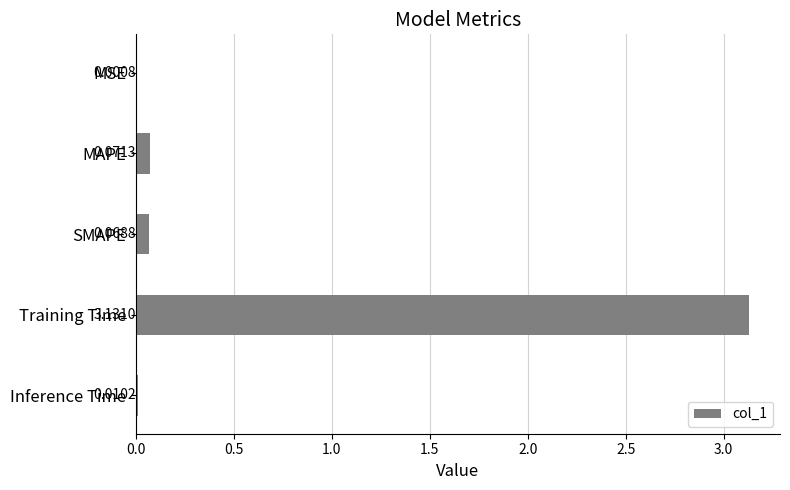

At which label is the value closest to 1?

MAPE